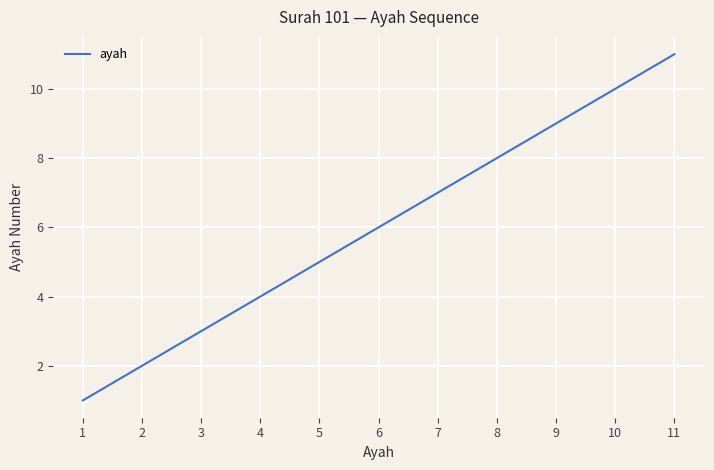

Which category has the highest value across all series?

11